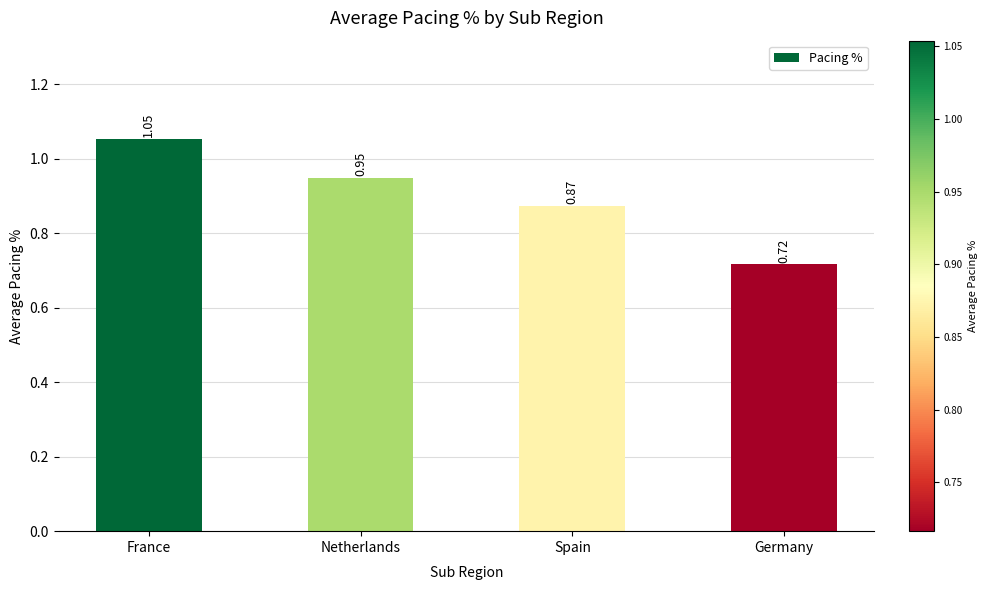

Does the chart contain any negative values?

No